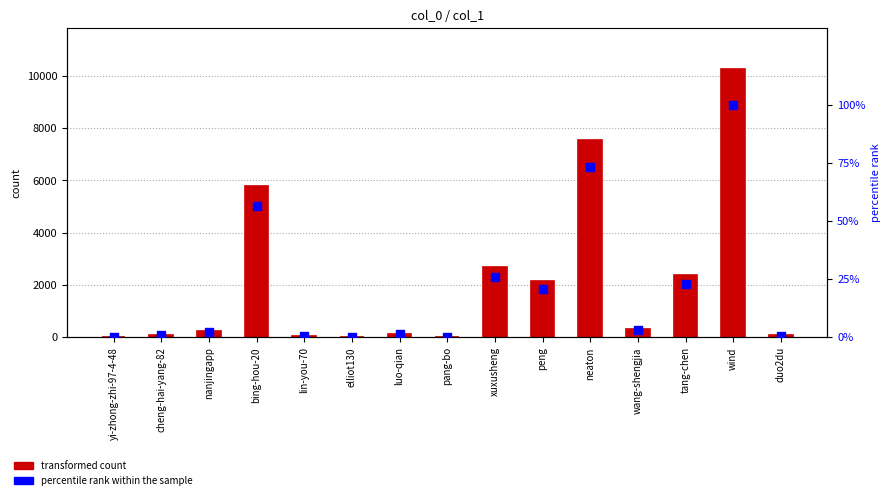

Which series contains the lowest Y value?

percentile rank within the sample